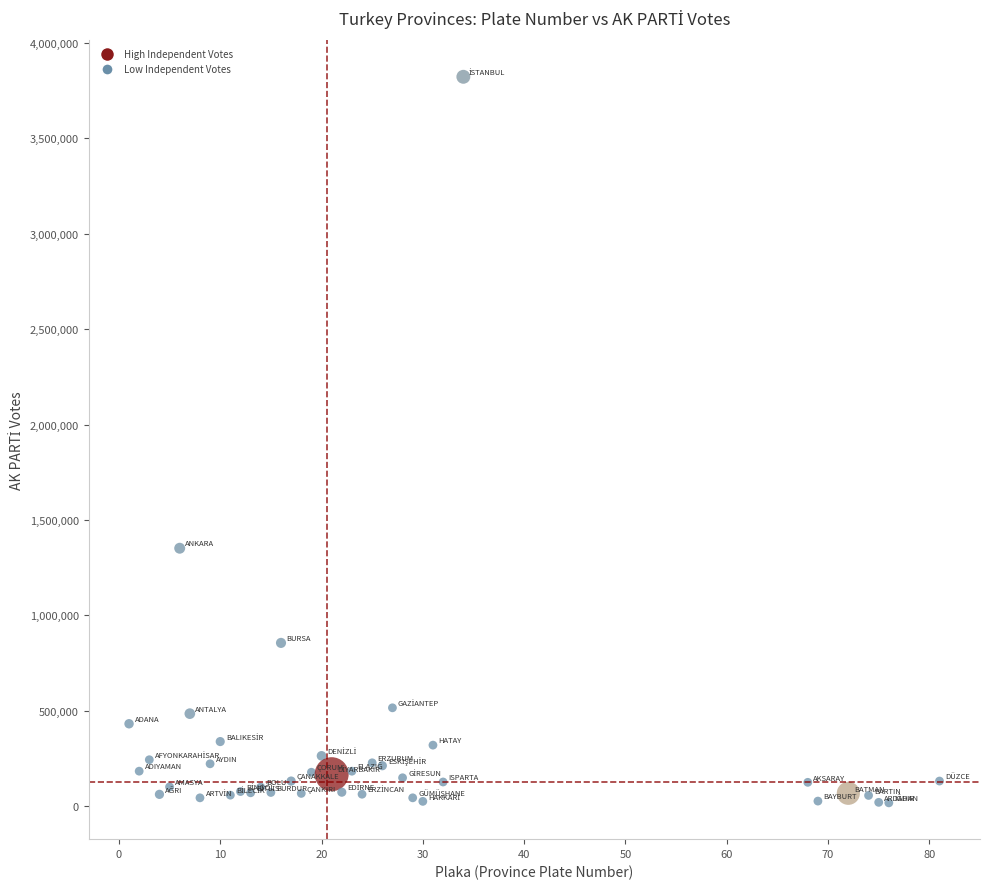

What is the range of X values (max minus min)?

80